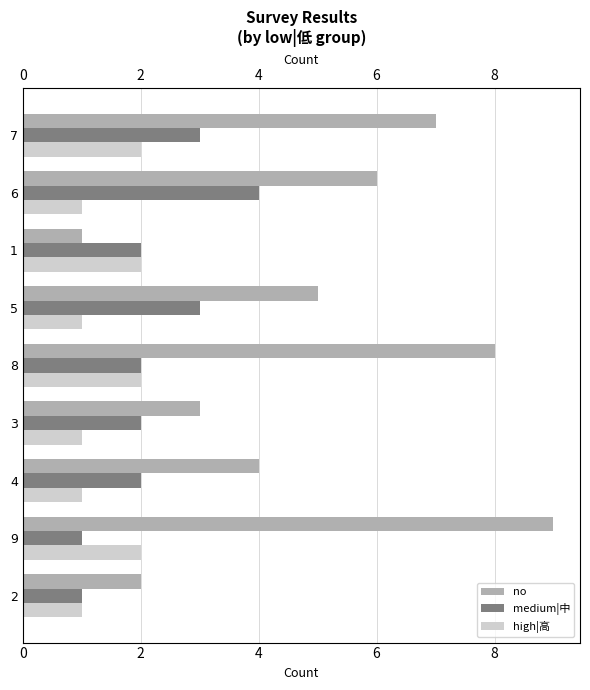

The value of medium|中 at 6 is 7. True or false?

False